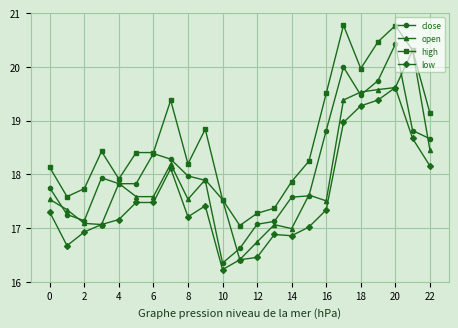

True or false: low and high cross at least once.

False